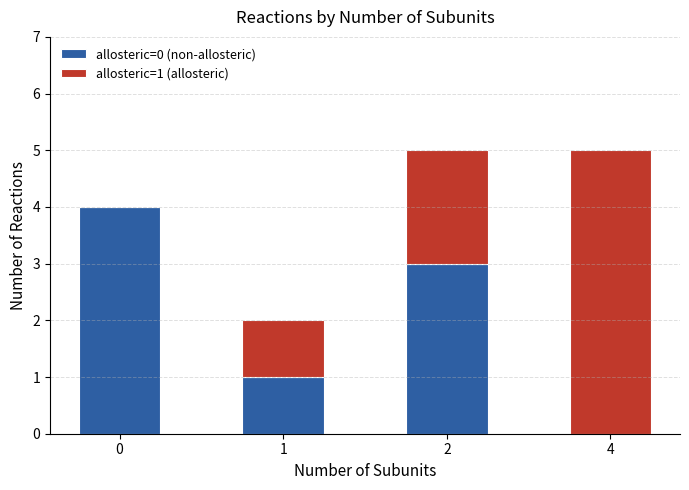

The value of allosteric=0 (non-allosteric) at 0 is 4. True or false?

True